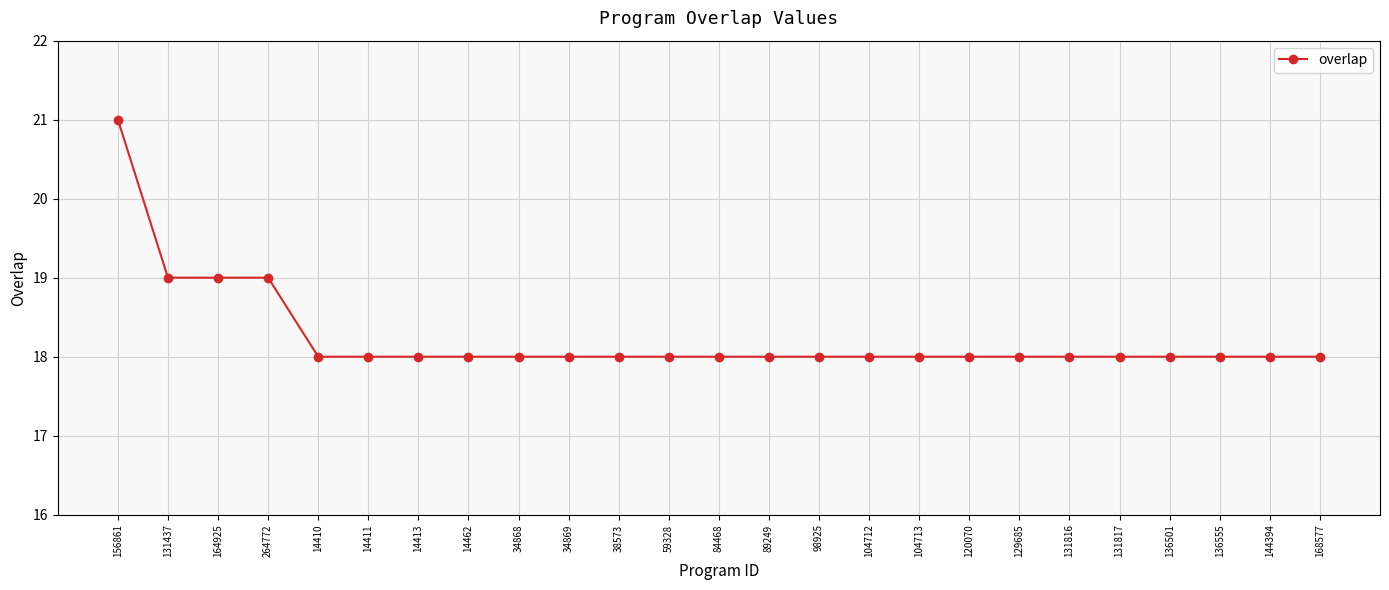

What is the smallest value displayed?

18